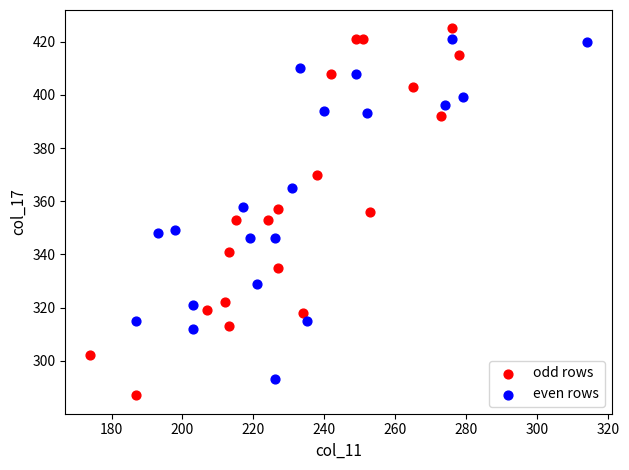

Which series reaches the maximum Y coordinate?

odd rows